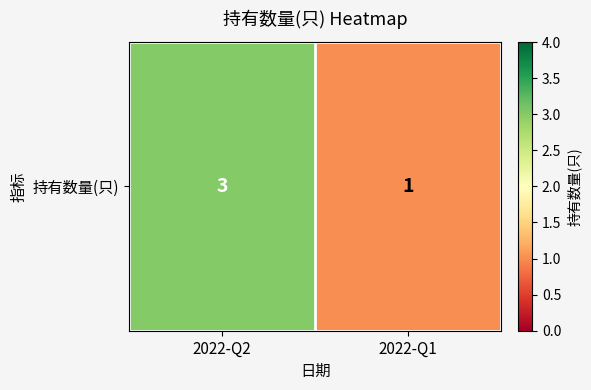

Count the number of data series in this chart.

1